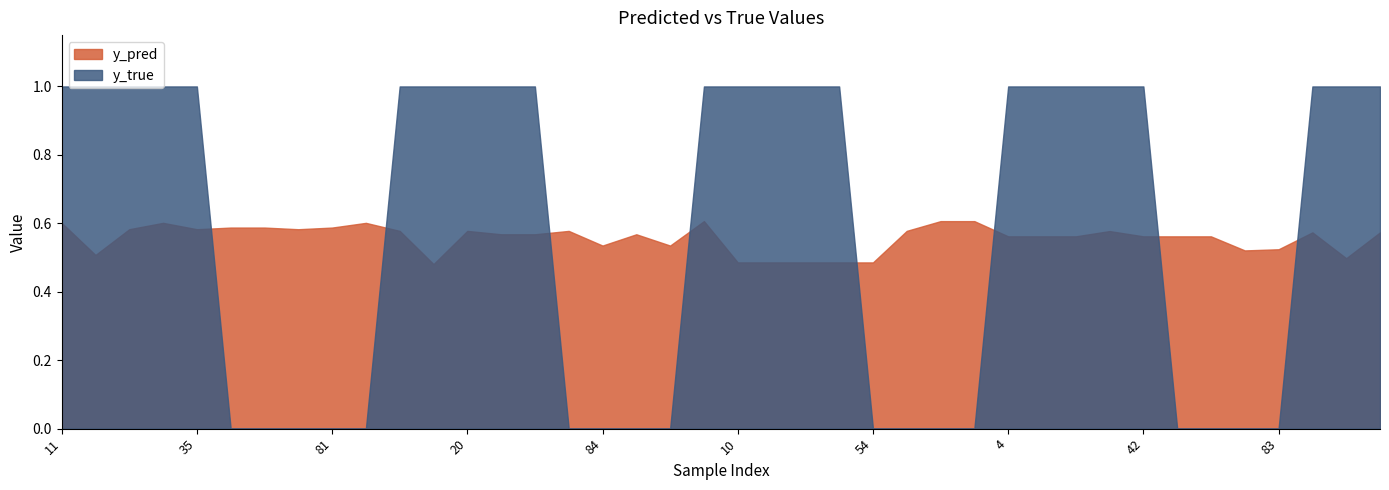

Between which two adjacent categories do y_pred and y_true first intersect?

35 and 50